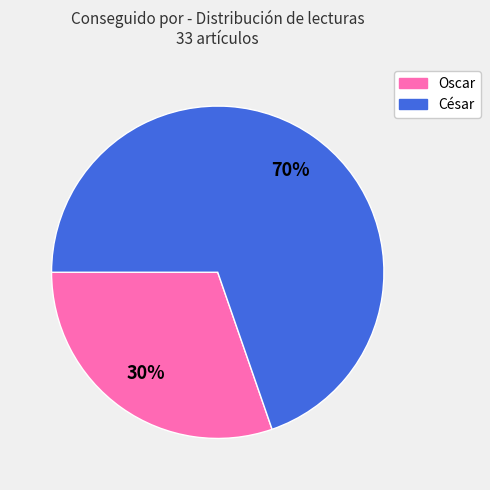

How many slices are in this pie chart?

2